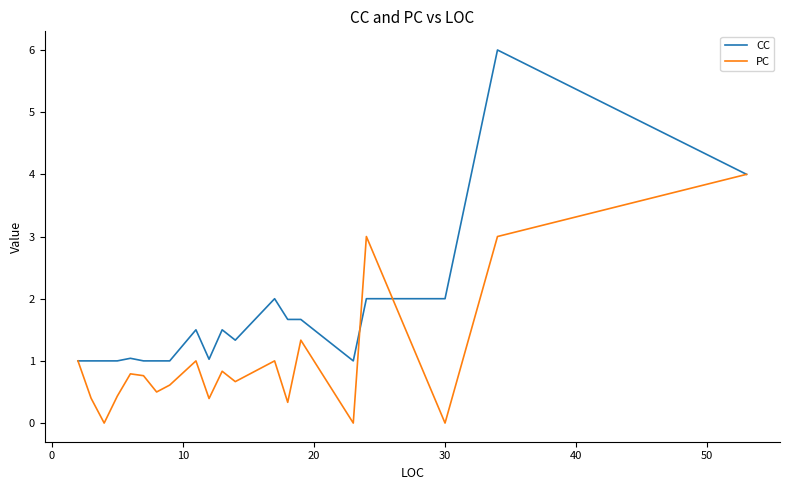

Which series has the largest range (max minus min)?

CC